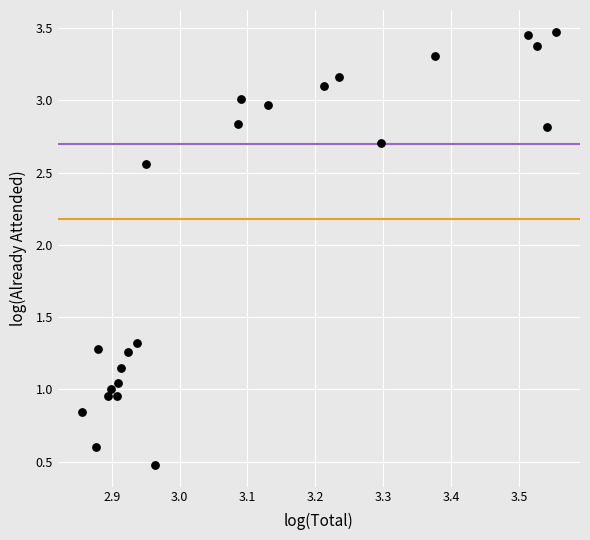

What is the range of X values (max minus min)?

0.7